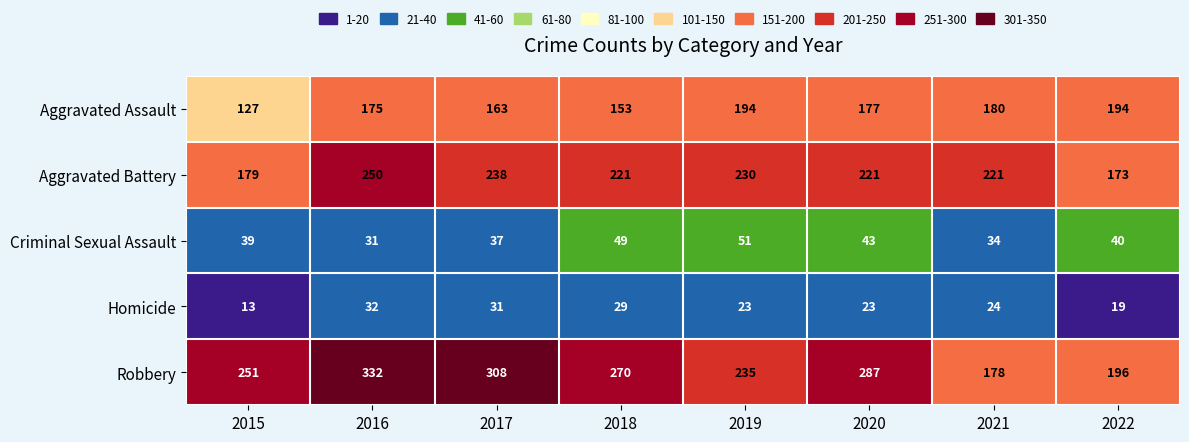

What is the difference between the maximum and minimum values in the Aggravated Battery series?

77